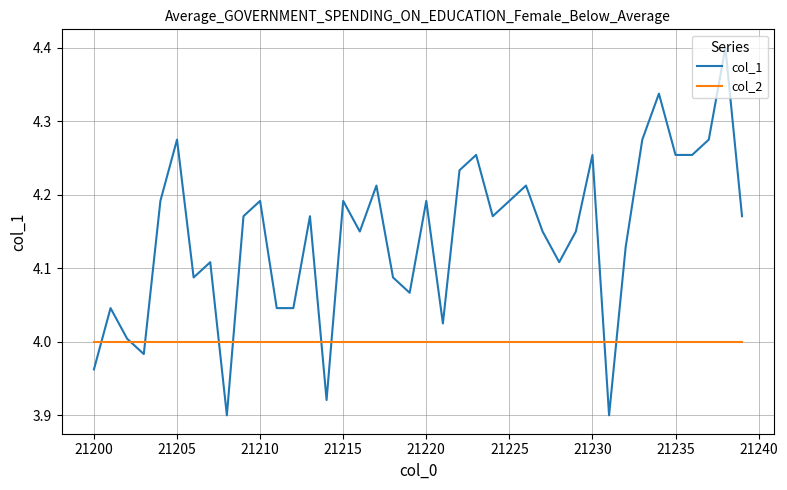

What is the maximum value for col_1?

4.4